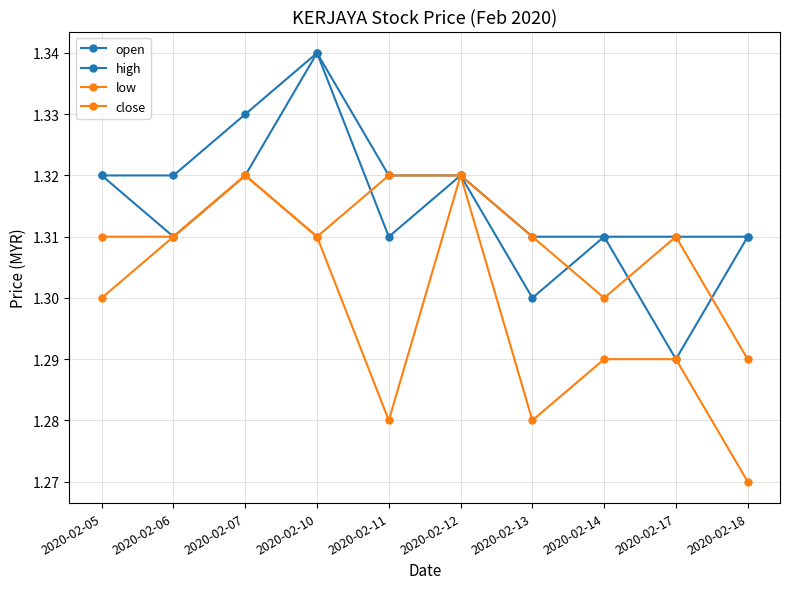

True or false: low has a value of 0.5 at 2020-02-05.

False